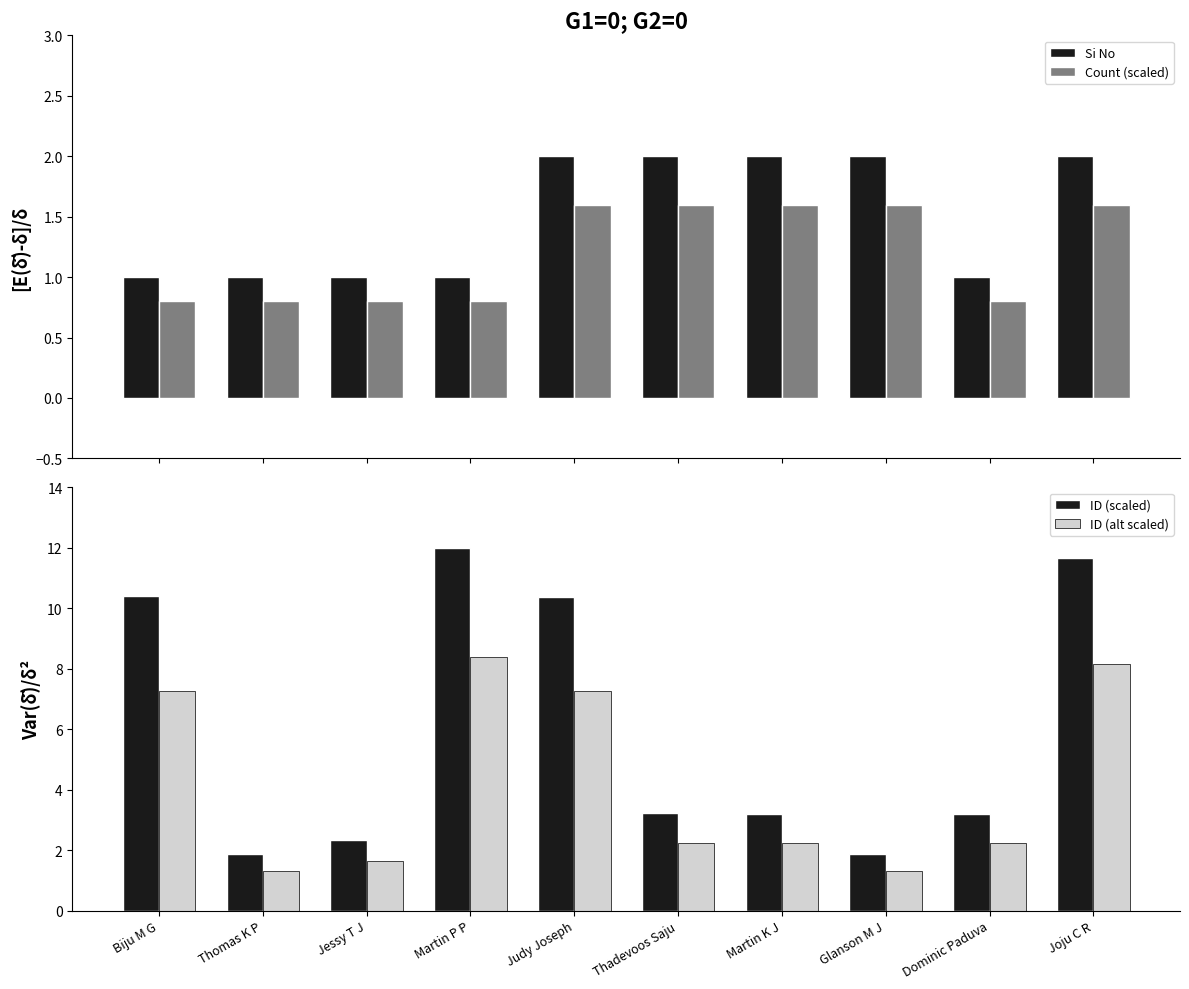

What is the smallest value displayed?

0.8